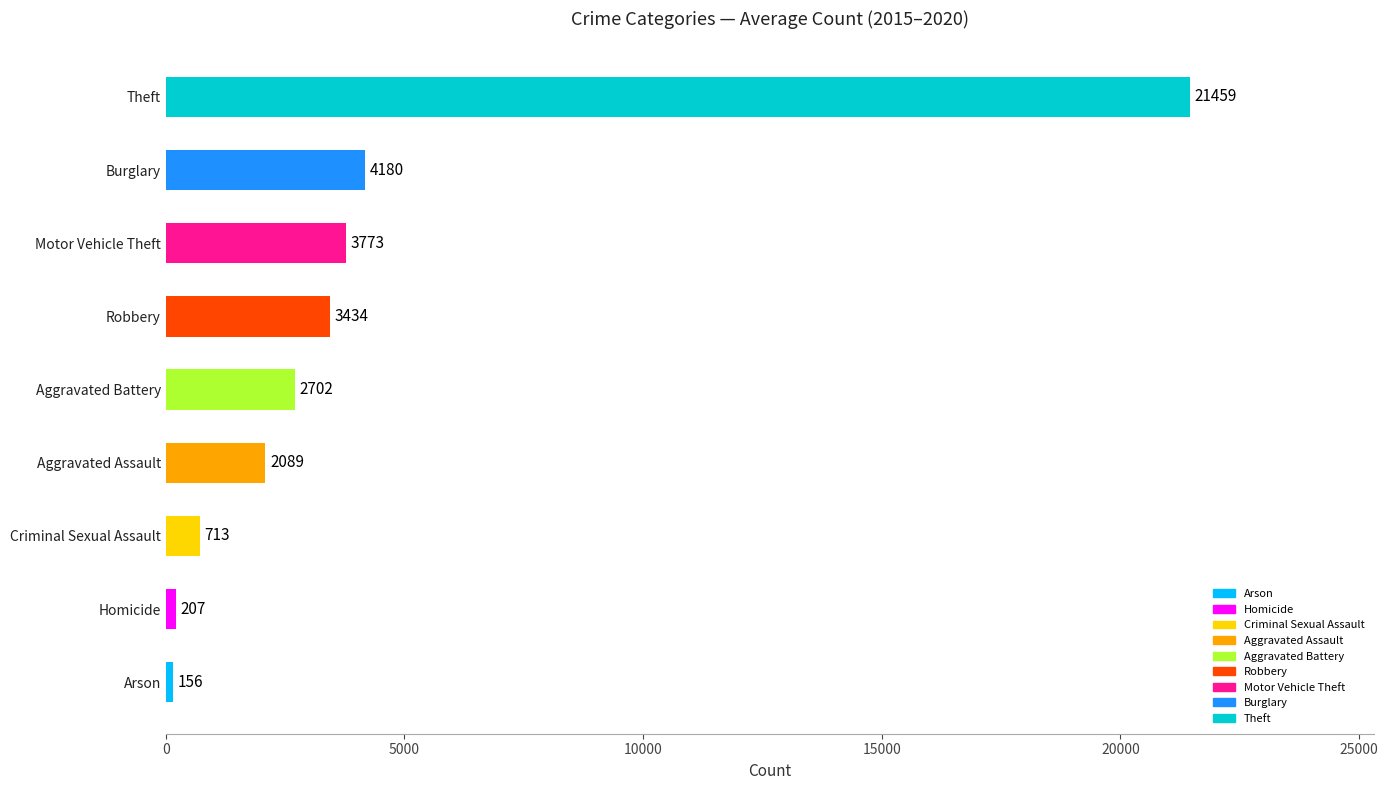

Rank the categories by value from highest to lowest.

Theft, Burglary, Motor Vehicle Theft, Robbery, Aggravated Battery, Aggravated Assault, Criminal Sexual Assault, Homicide, Arson